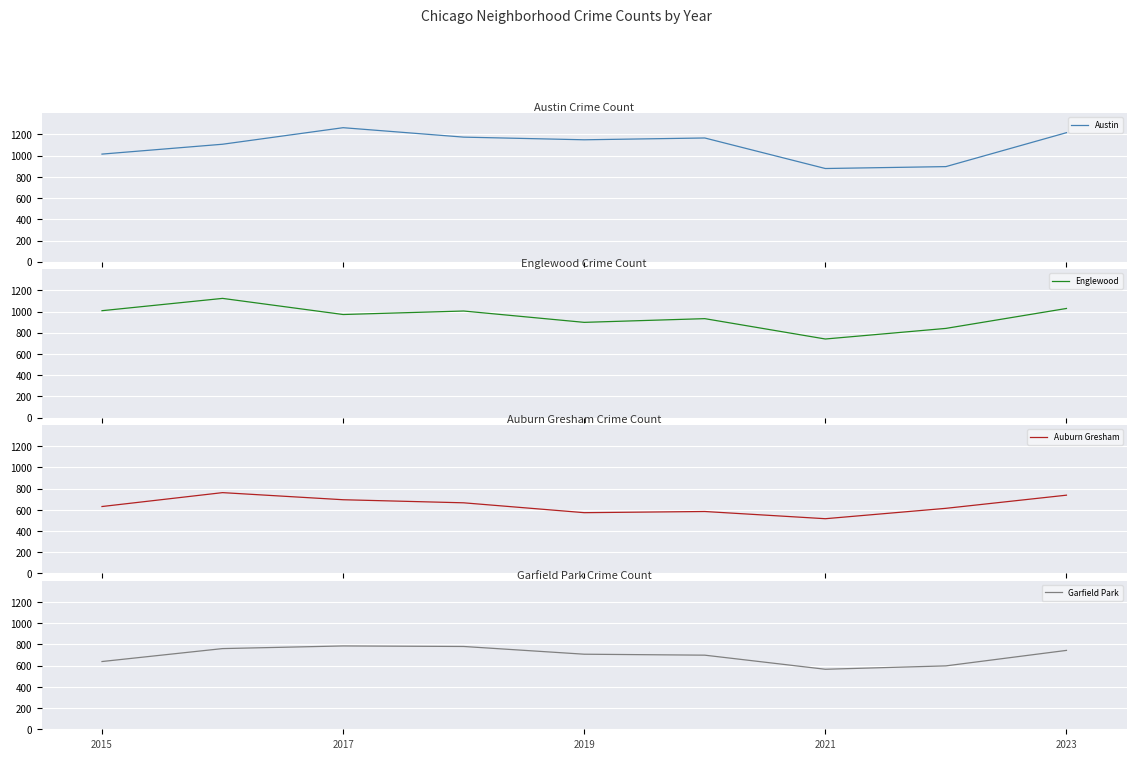

What is the smallest value displayed?

516